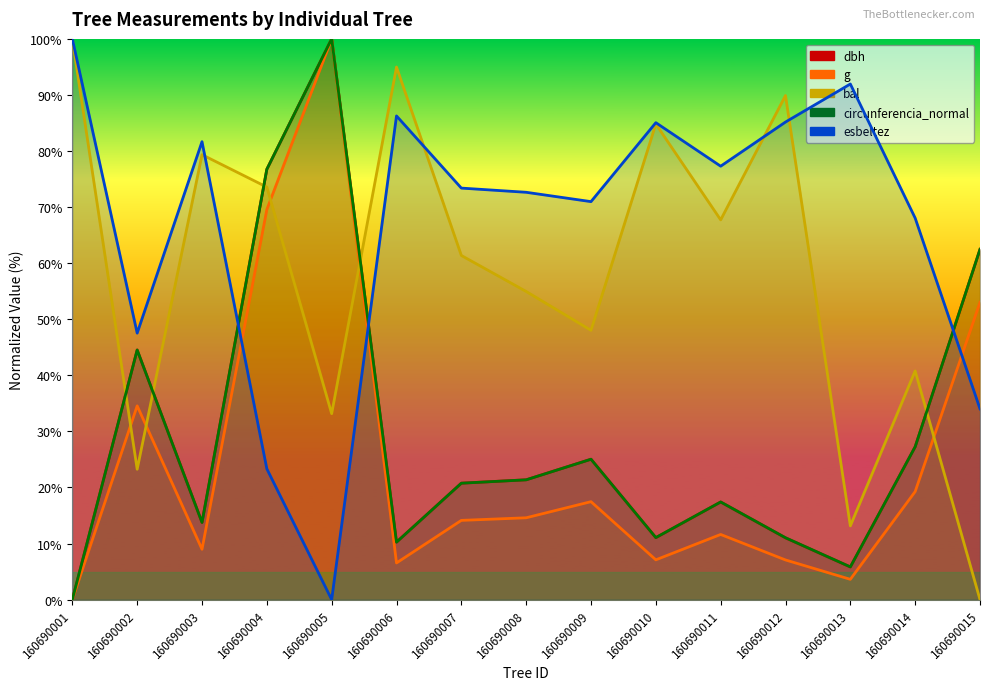

Which category has the lowest value across all series?

160690001